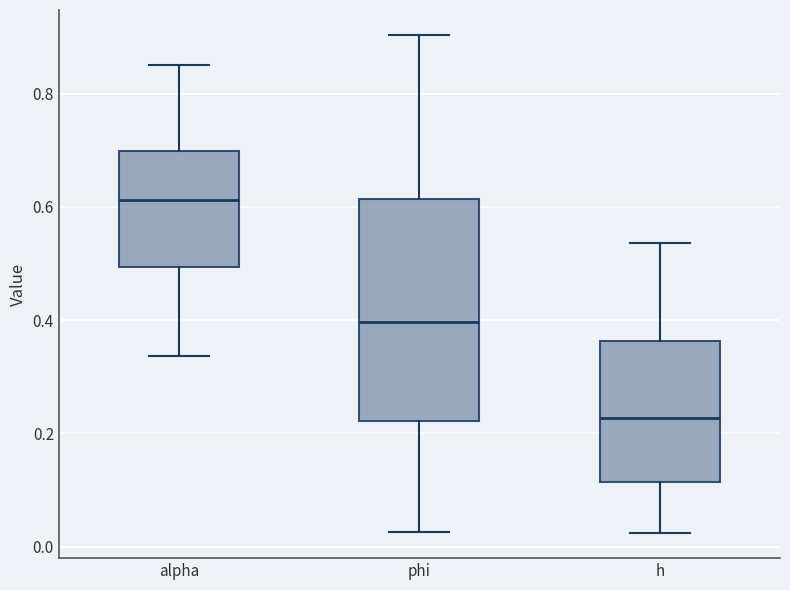

Reading left to right, transcribe this box plot: for each box, give where its median line is, the range the box spans, and where its two whiskers end, as read against the y-axis. The values are not printed on the chart, so give them approximately, as read against the axis.

alpha: median 0.62, box 0.50 to 0.70, whiskers 0.34 to 0.86
phi: median 0.40, box 0.22 to 0.62, whiskers 0.02 to 0.90
h: median 0.22, box 0.12 to 0.36, whiskers 0.02 to 0.54